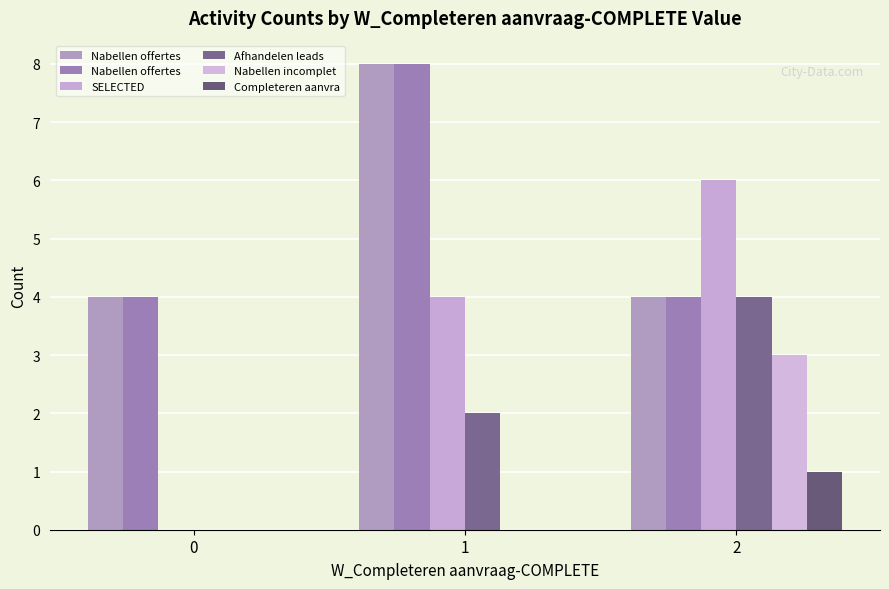

What is the spread (max minus min) of values at 1?

8